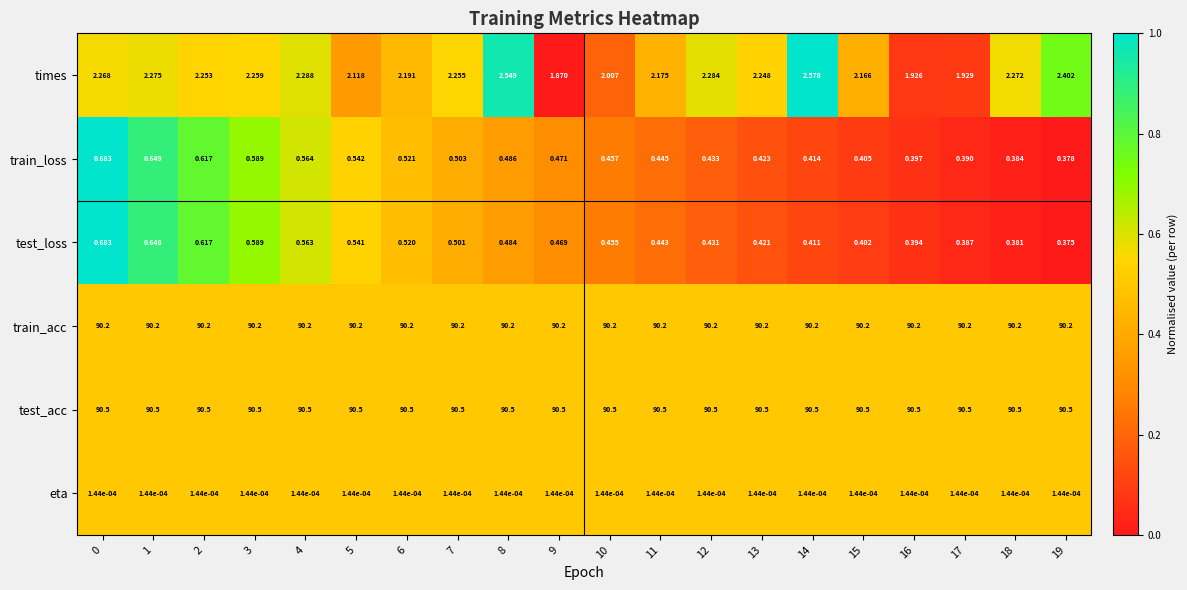

Rank the series at 13 from highest to lowest value.

test_acc, train_acc, times, train_loss, test_loss, eta